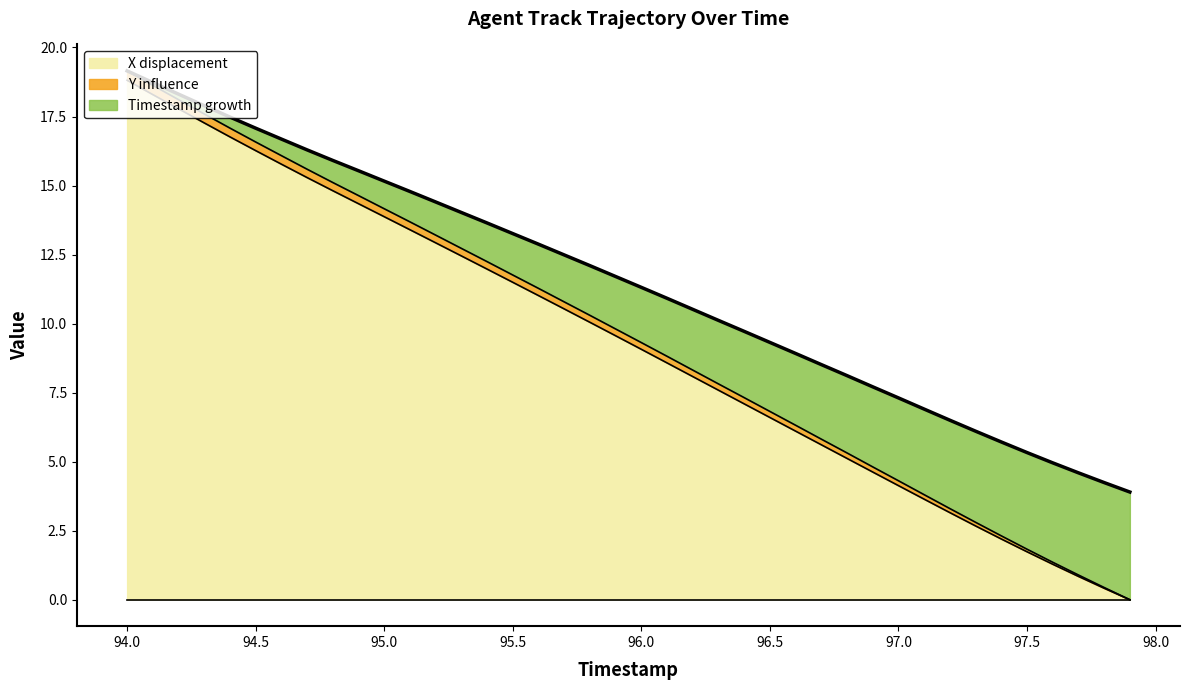

True or false: X displacement has a value of 4.1 at 97.0.

True